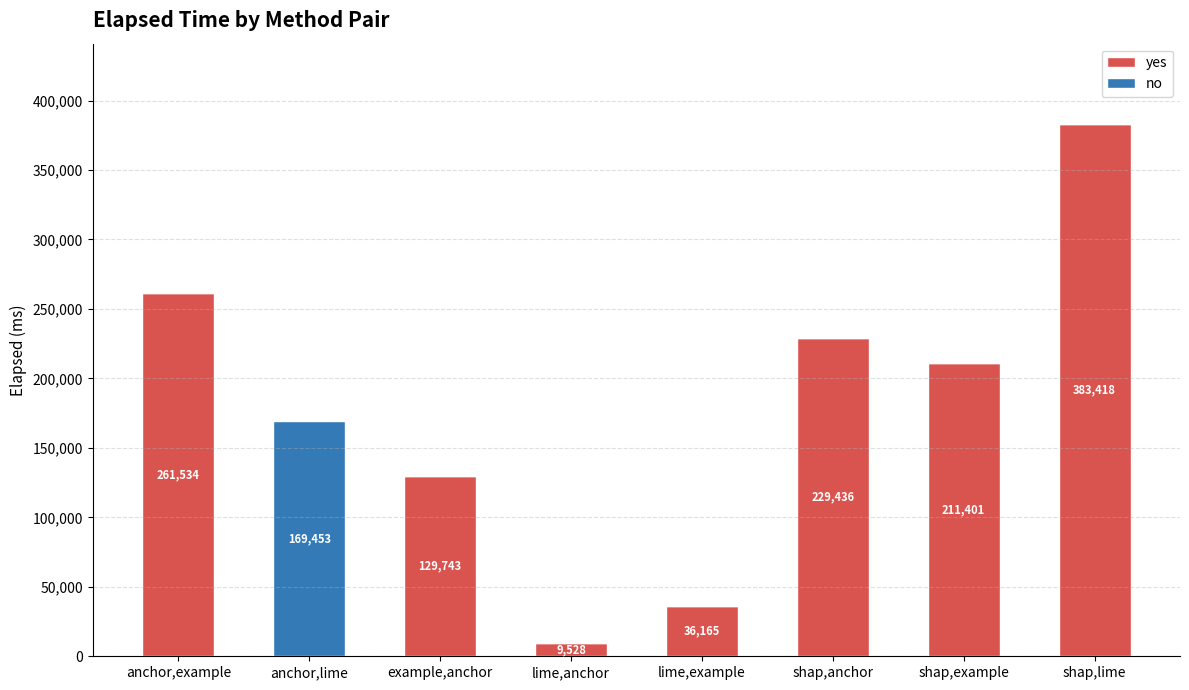

What is the maximum value for yes?

383418